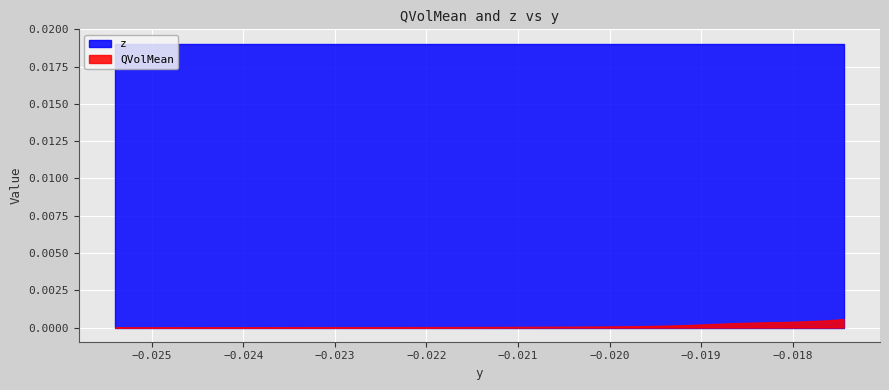

List the series in order of their peak value, highest first.

z, QVolMean